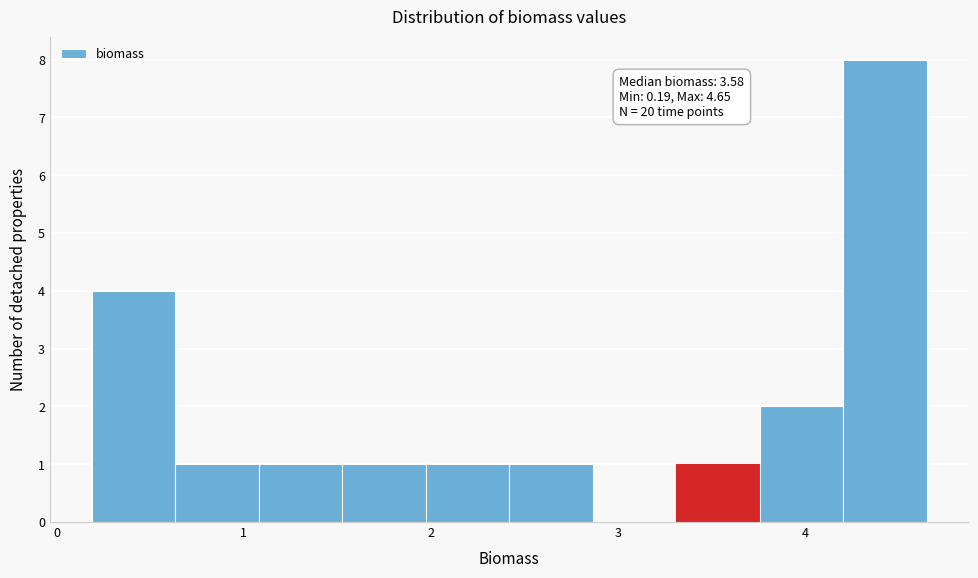

Over which range of the x-axis is the bar tallest?

4.2 to 4.7